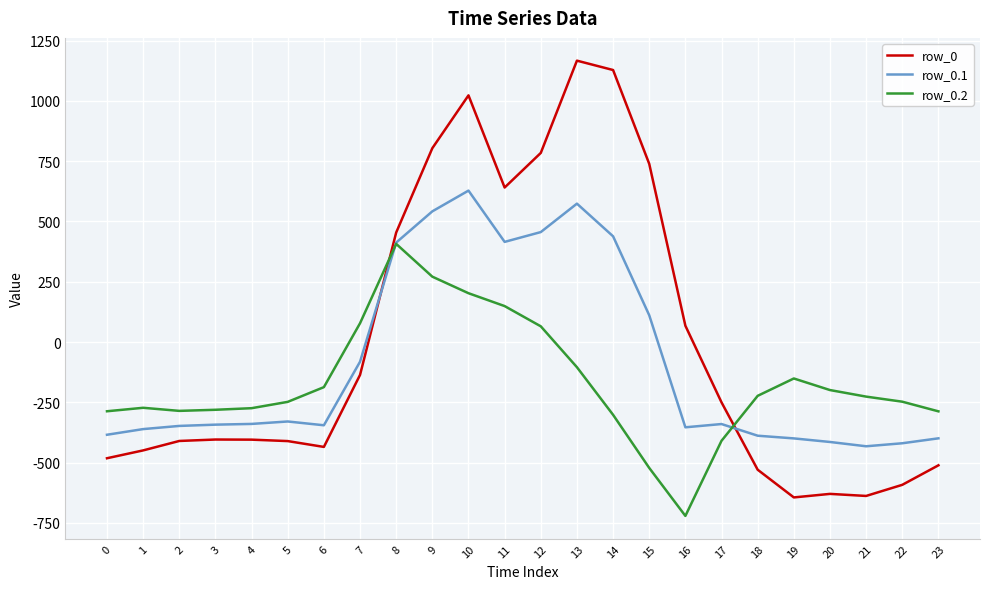

How many lines are shown in the chart?

3